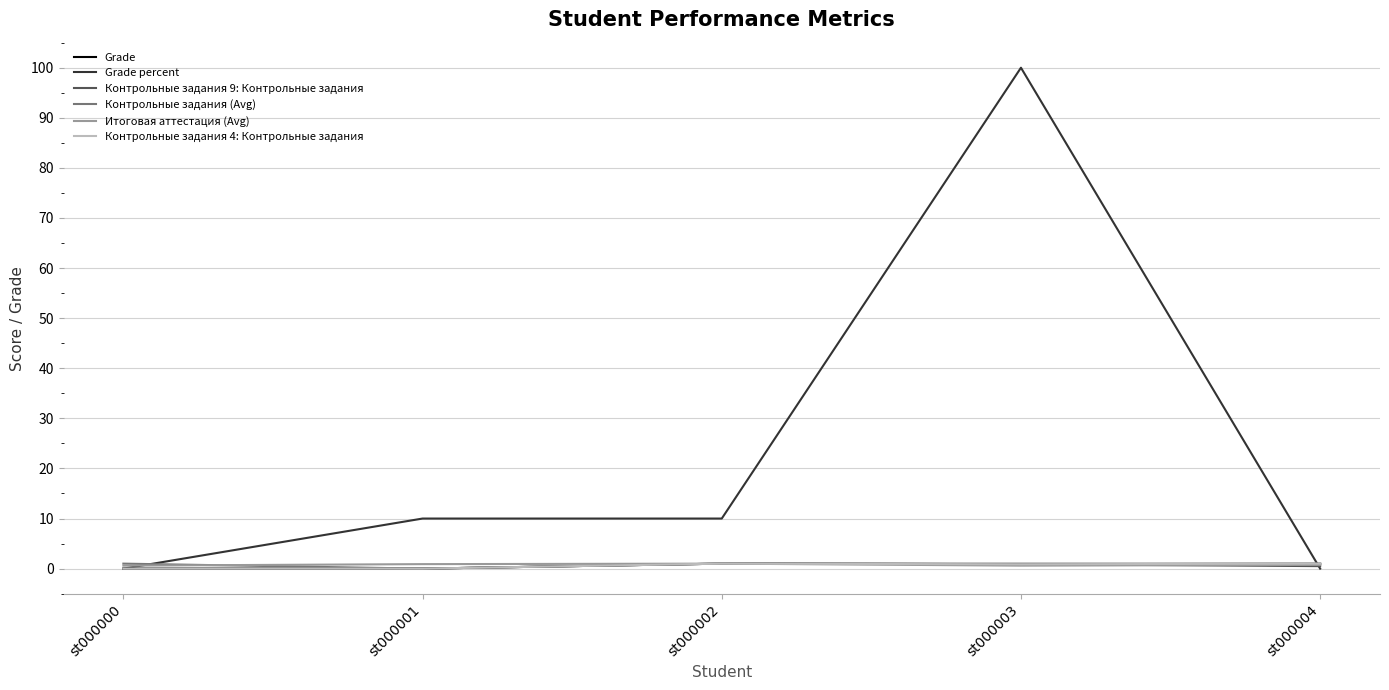

Between st000000 and st000001, which series saw the biggest shift?

Grade percent